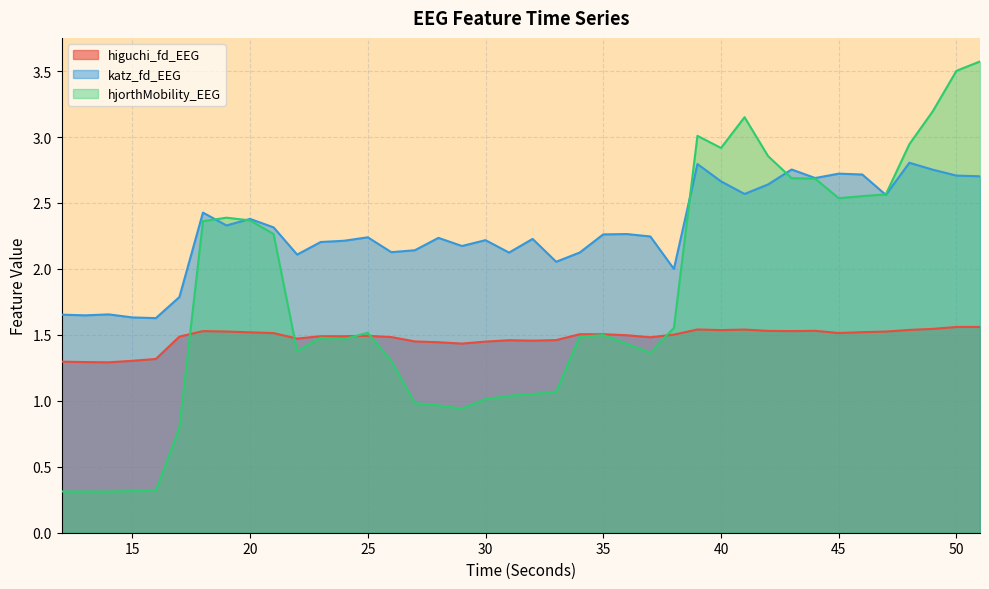

True or false: higuchi_fd_EEG has more than 1 points higher than both neighbors.

True